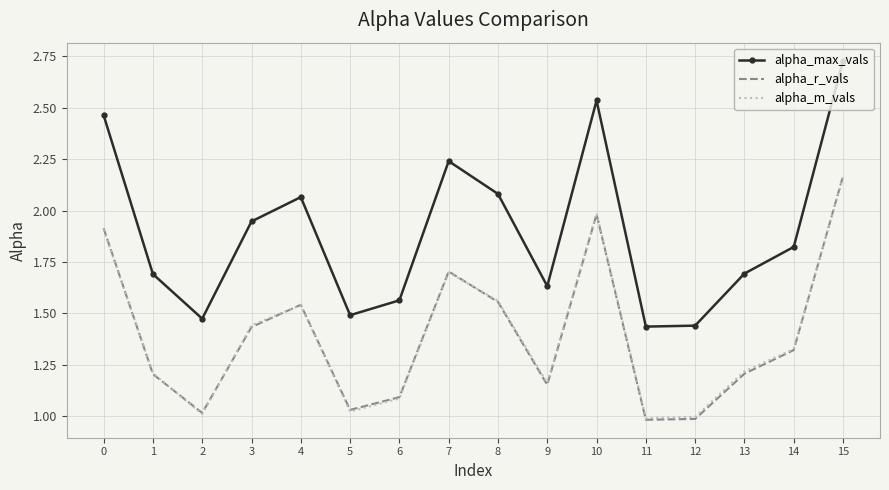

What are all the series names shown in the legend?

alpha_max_vals, alpha_r_vals, alpha_m_vals